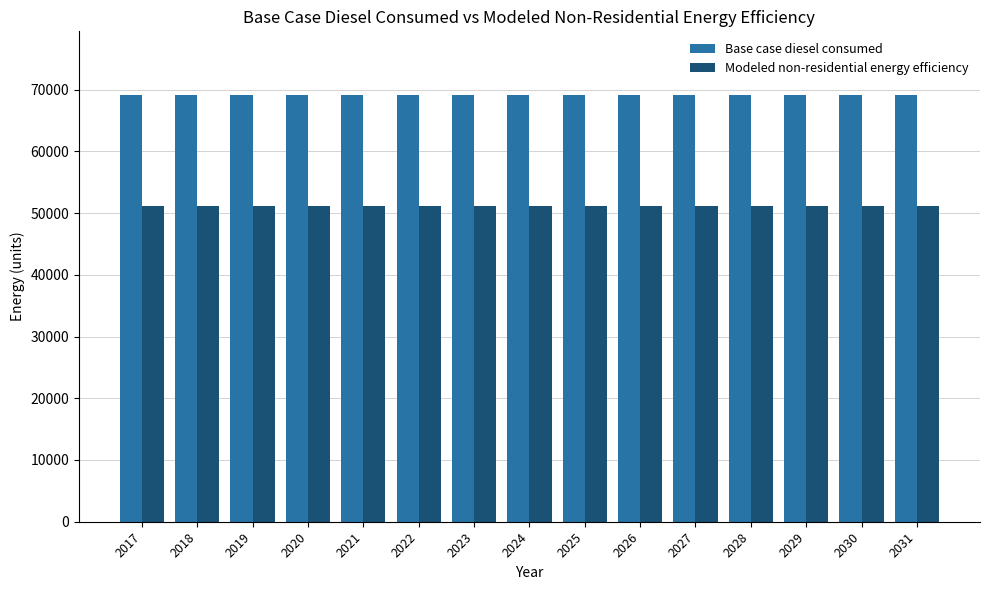

How many groups of bars are there?

15